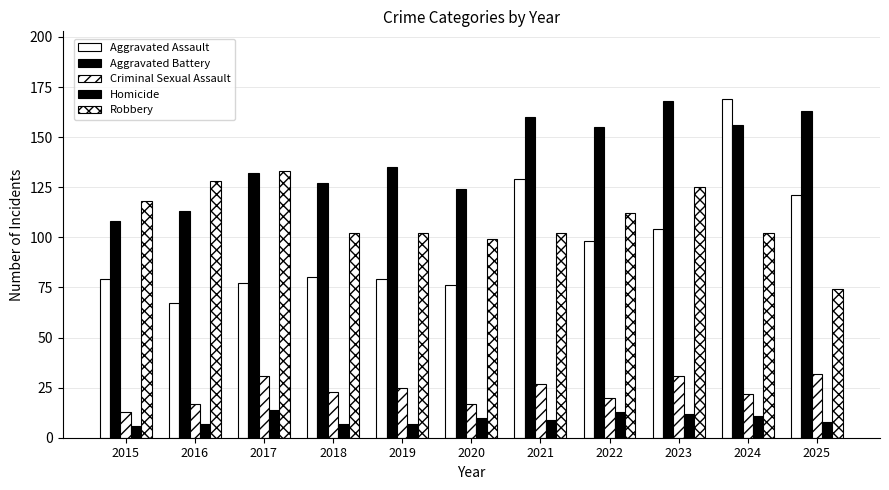

What is the value of the Robbery bar at the 9th from the left?

125